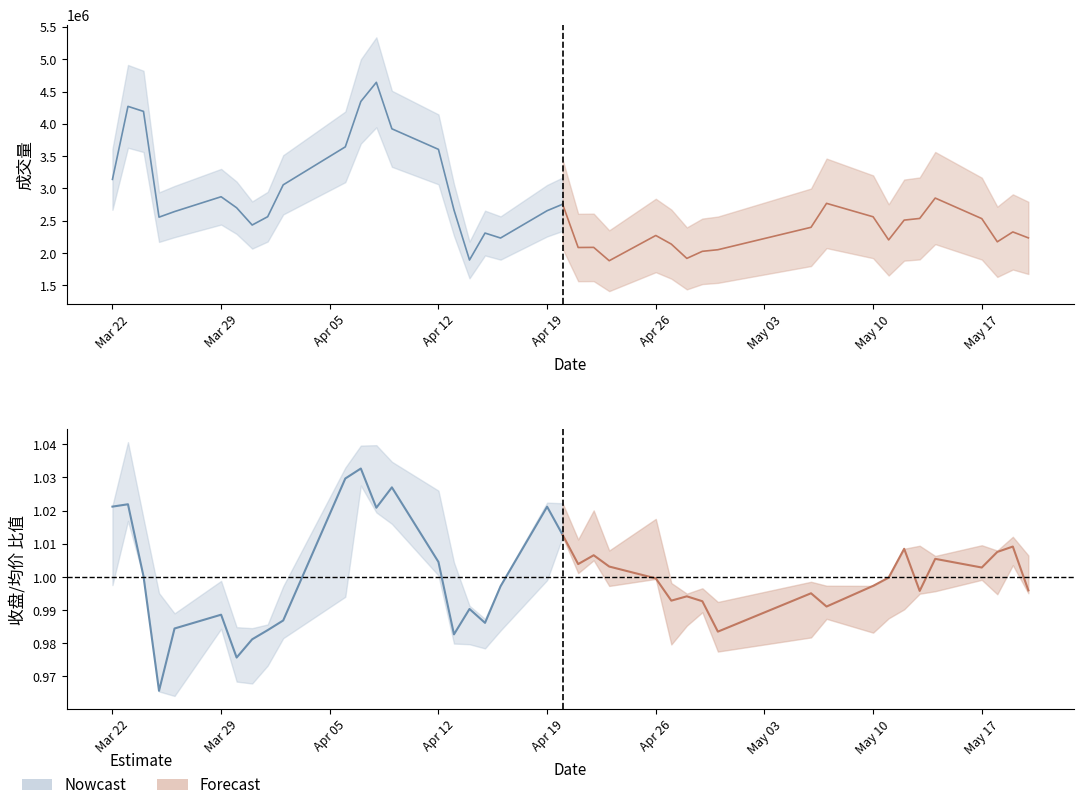

True or false: 成交量 has more than 1 interior local peaks.

True